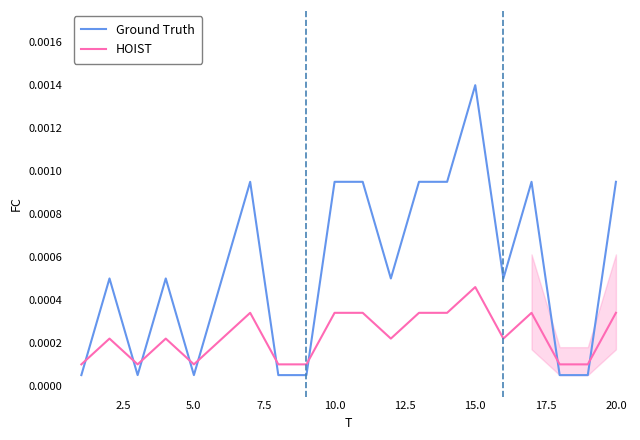

How many intersections are there between HOIST and Ground Truth?

9